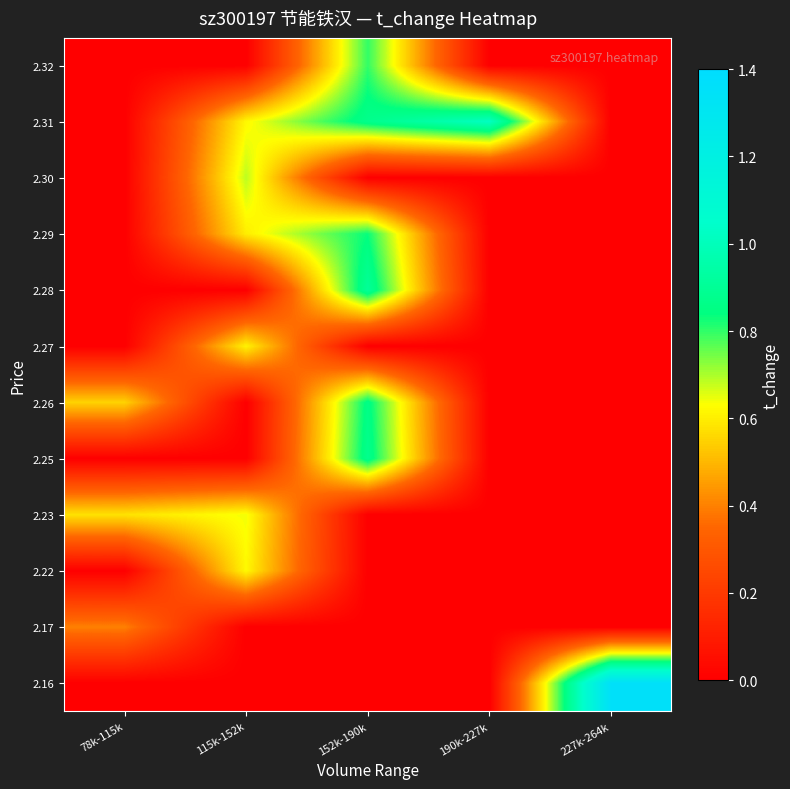

What is the spread (max minus min) of values at 115k-152k?

0.7